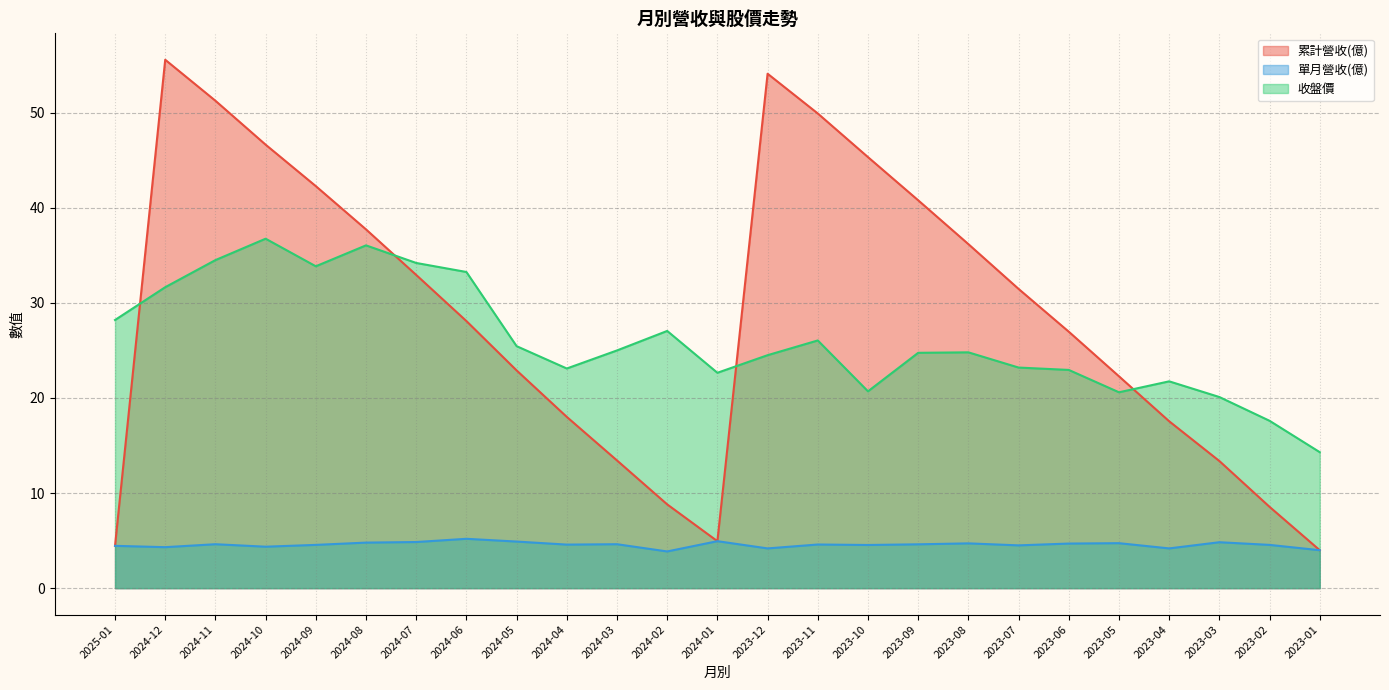

What is the smallest value displayed?

3.9